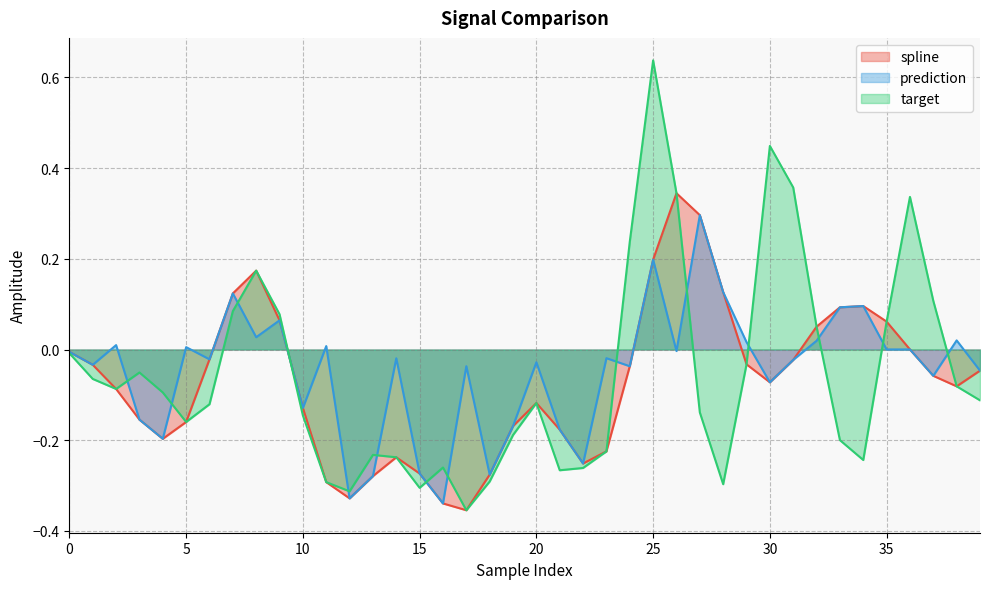

How many distinct data groups are displayed?

3